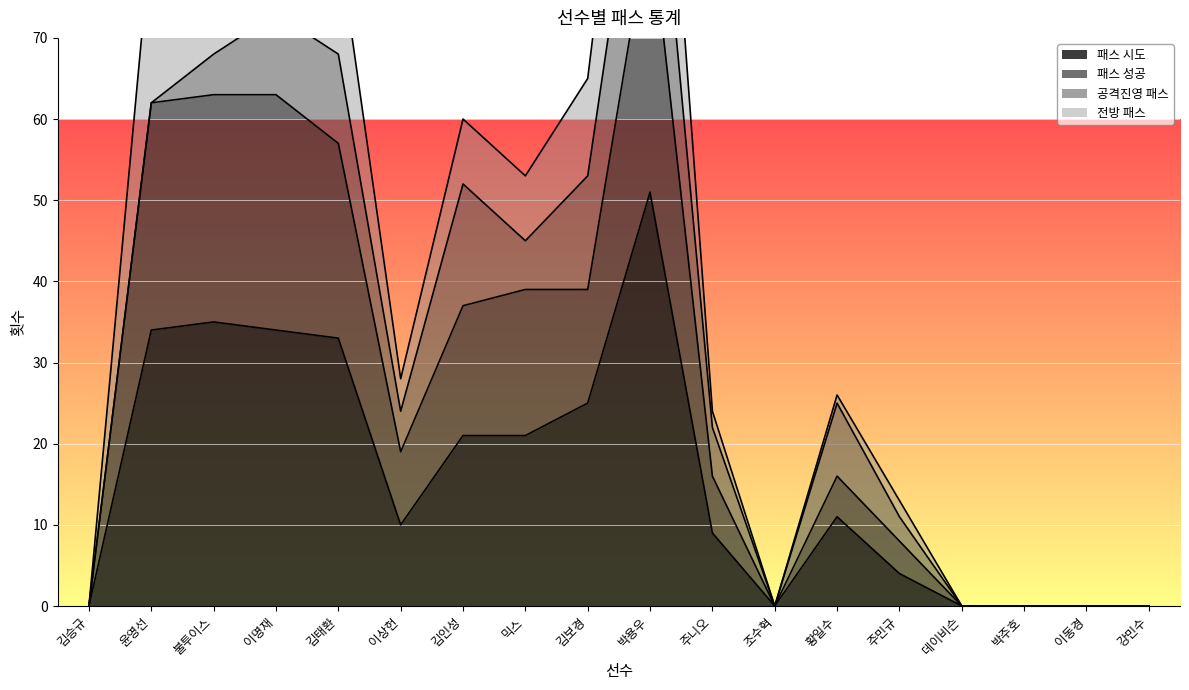

True or false: 패스 시도 has a value of -26 at 김승규.

False